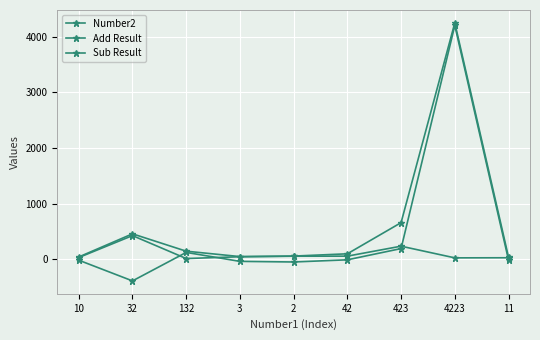

True or false: Sub Result has a value of -51 at 2.

True